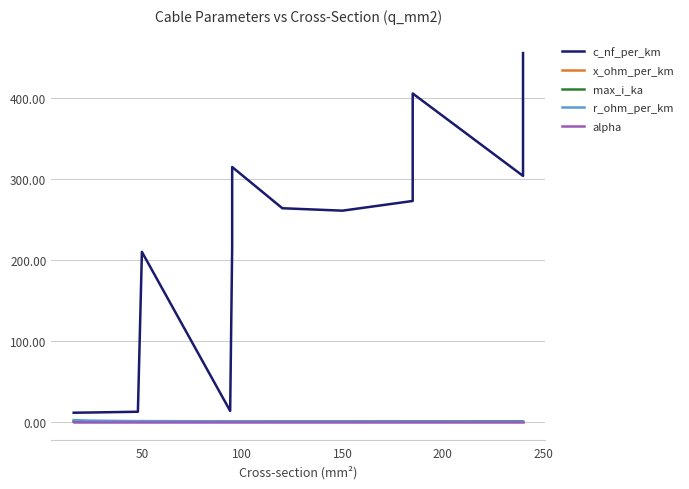

True or false: c_nf_per_km has more than 1 interior local peaks.

True